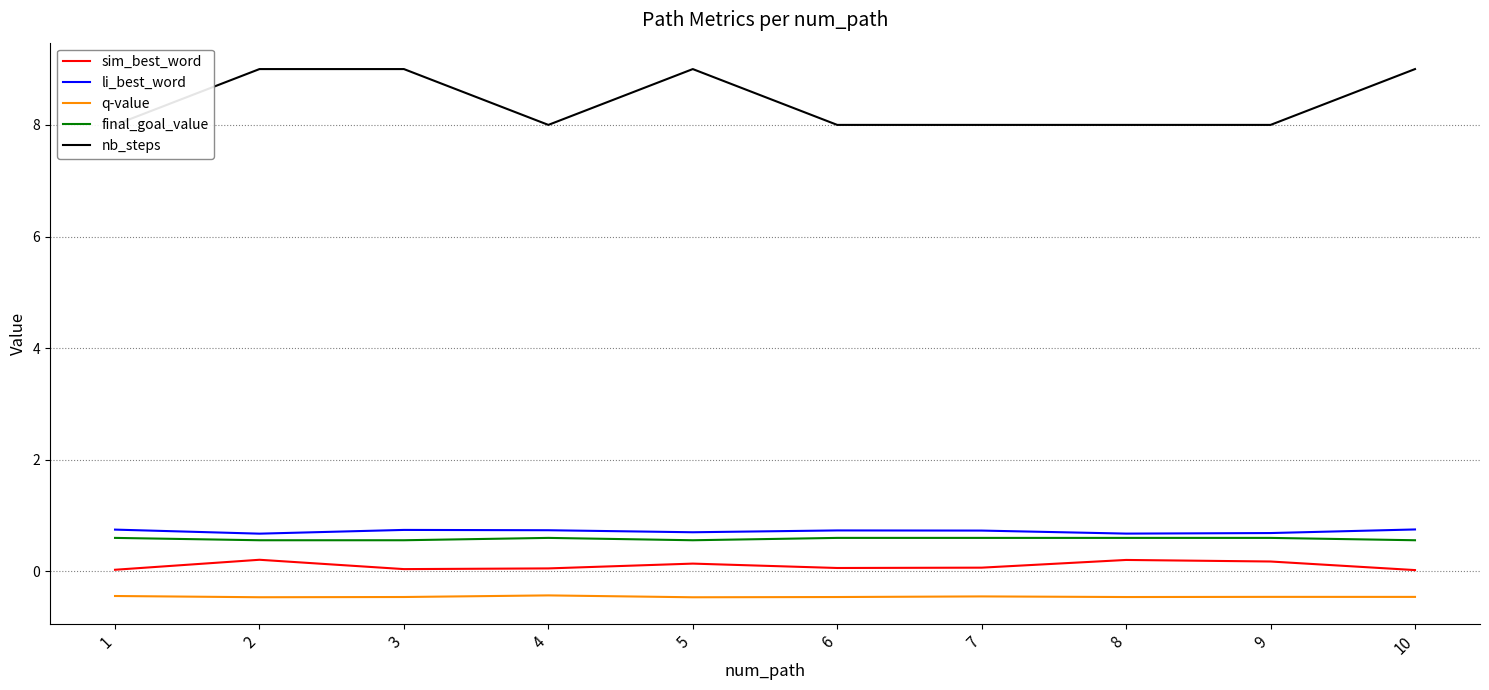

At which category is the sum across all series the highest?

2